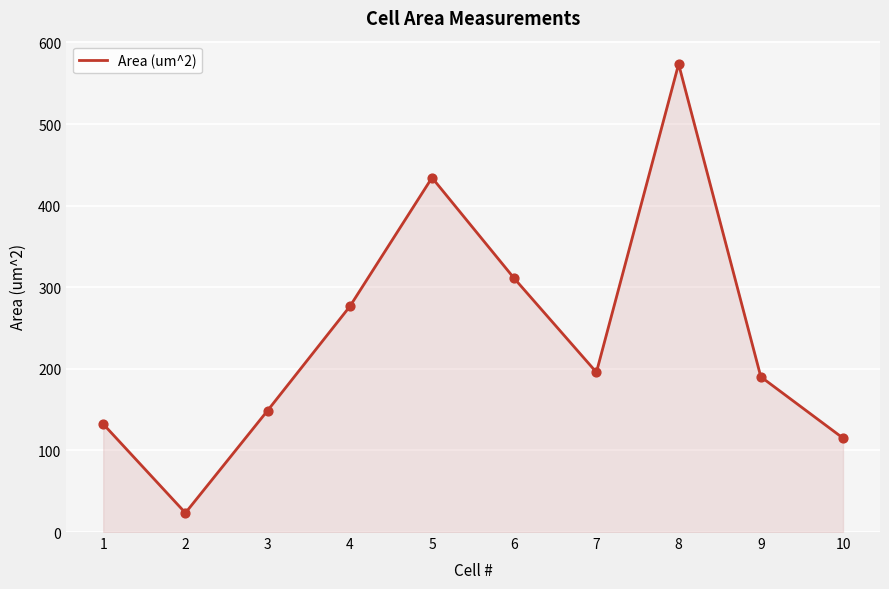

What is the change in value from 2 to 9?

+166.8